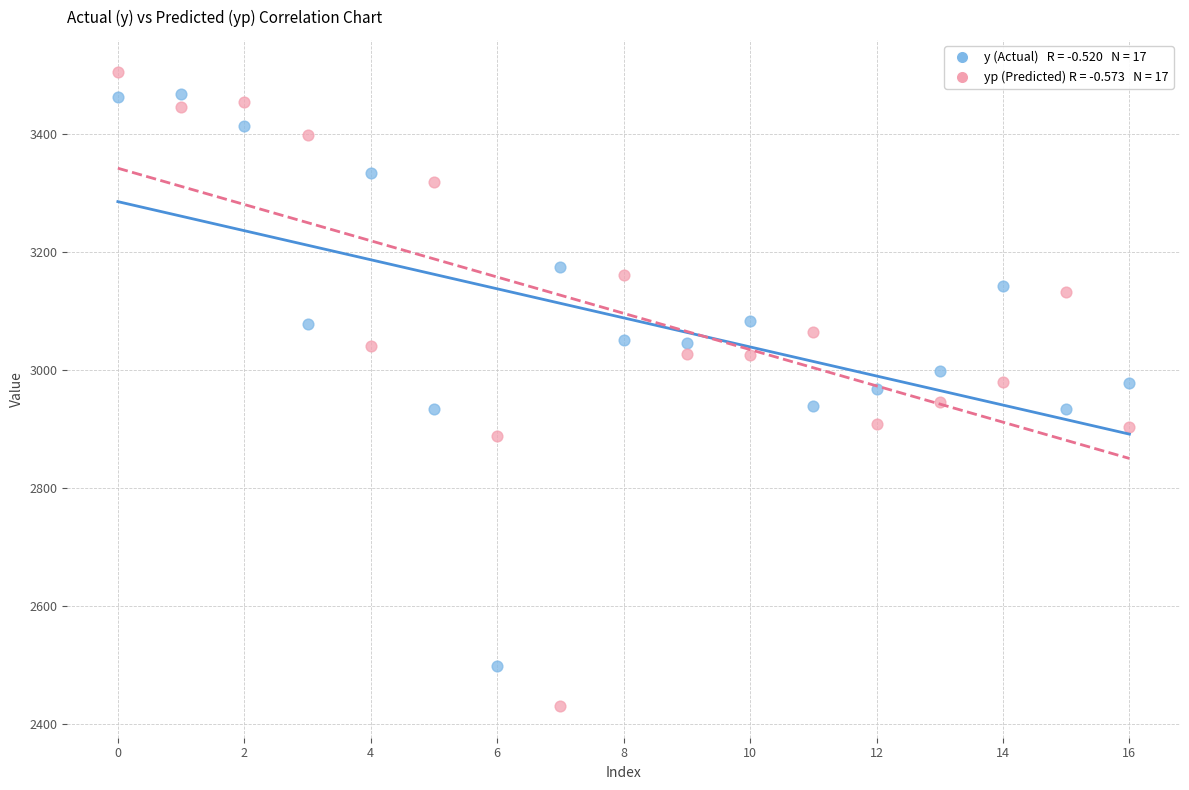

Across all data points, what is the range of Y values (max minus min)?

1075.8